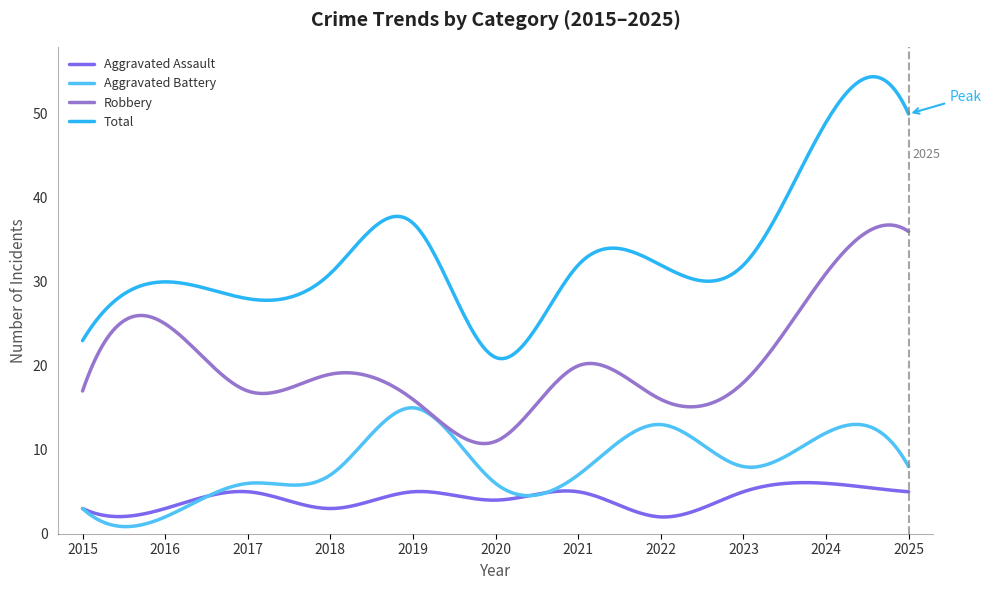

At how many categories does at least one series exceed 45?

37